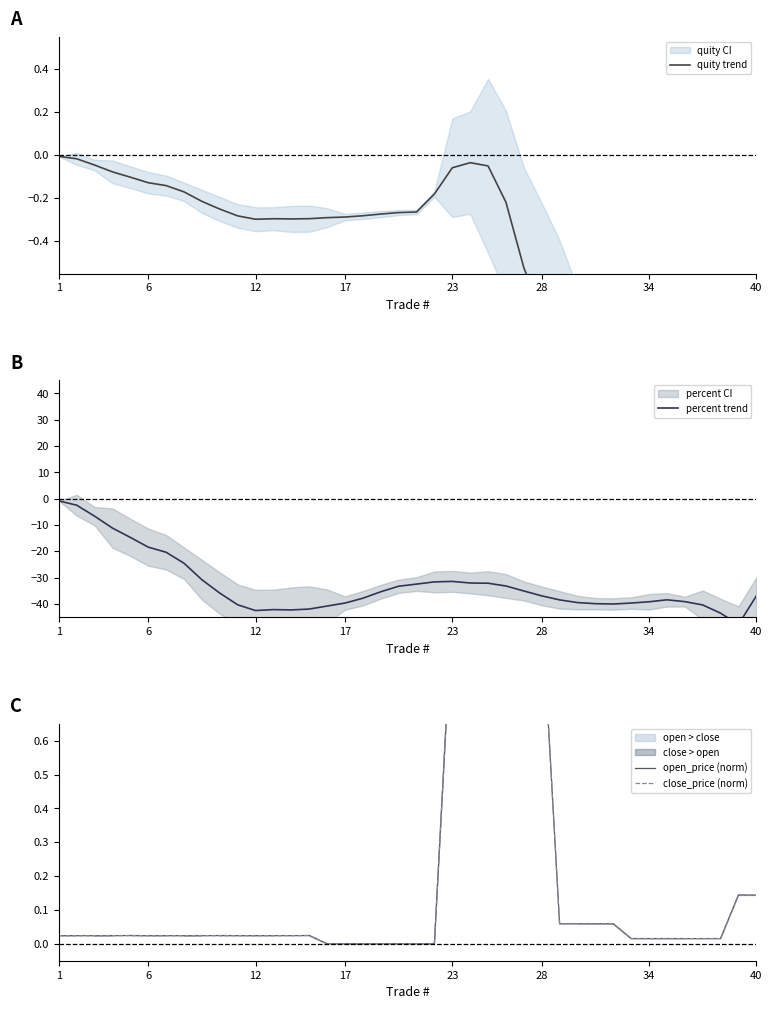

At how many categories does at least one series exceed -31?

40